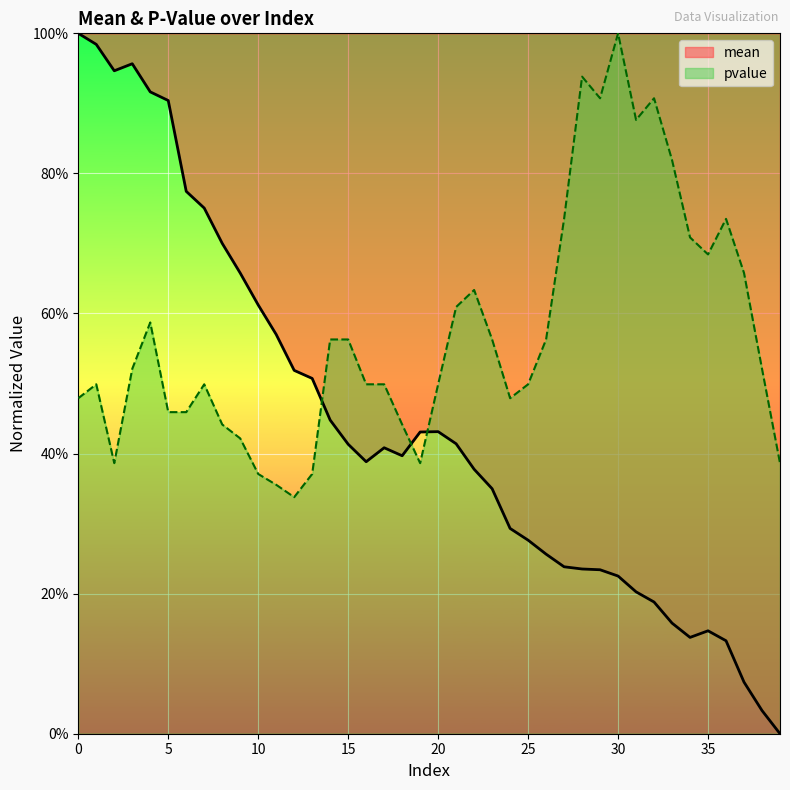

What is the difference between the pvalue values at 7 and 9?

0.1